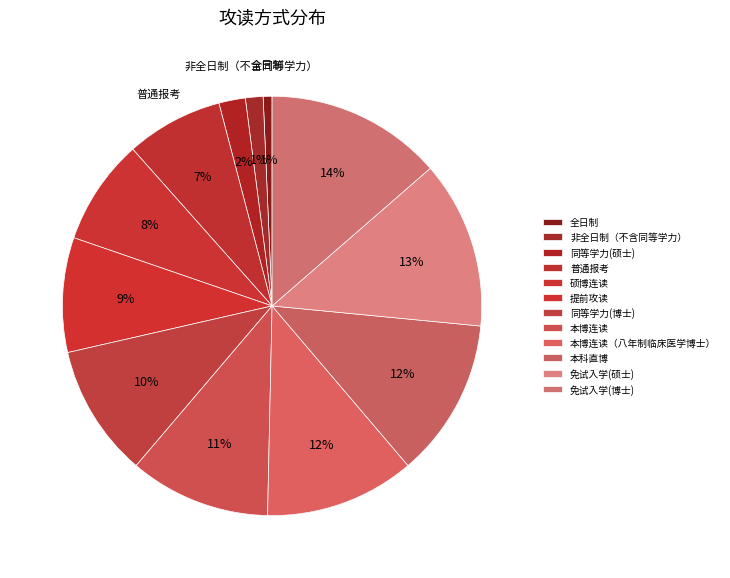

Count the number of slices in the pie.

12